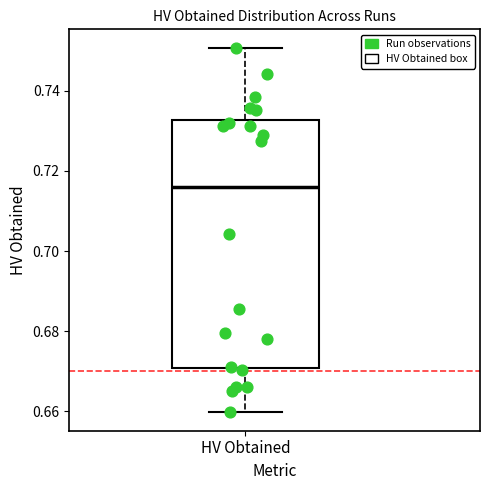

Read this box plot against the y-axis: the position of the median line, the range covered by the box, and the ends of both whiskers. The values are not printed on the chart, so give them approximately, as read against the axis.

median 0.716, box 0.670 to 0.732, whiskers 0.660 to 0.750